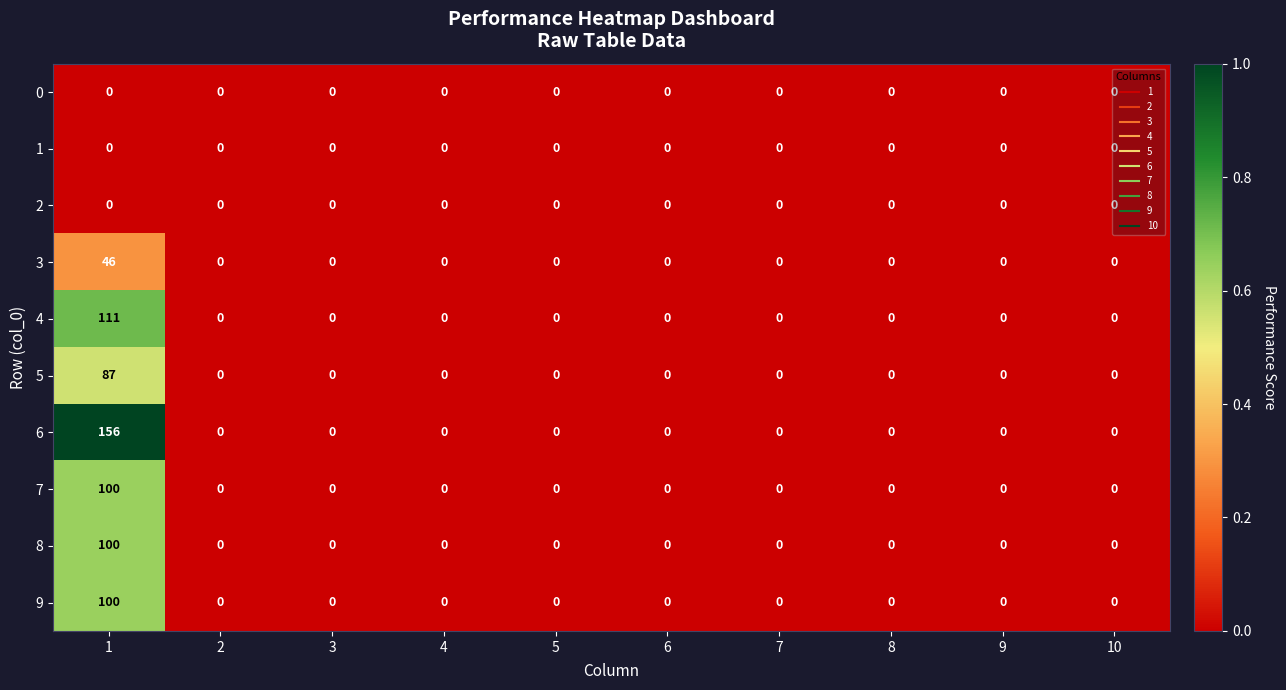

Which series changed the most between 1 and 4?

6